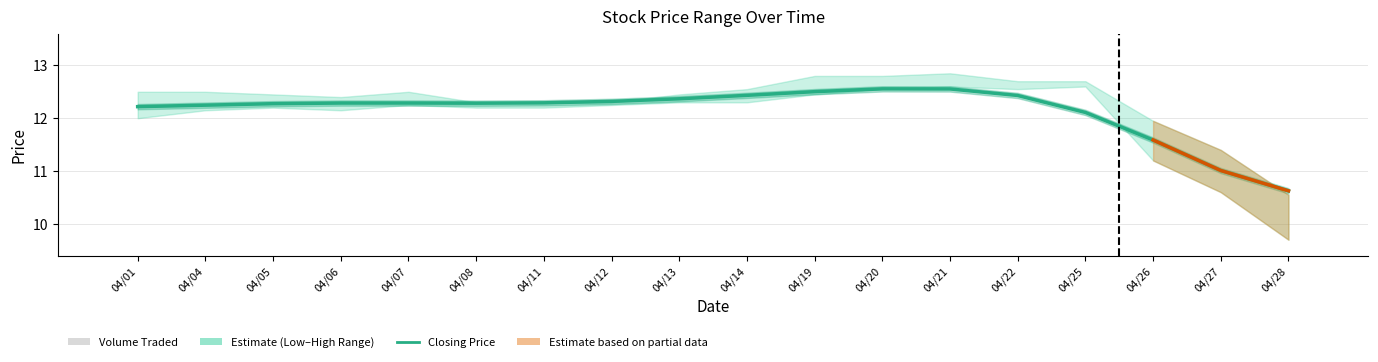

What is the ratio of the value at 04/21 to the value at 04/12?

1.0